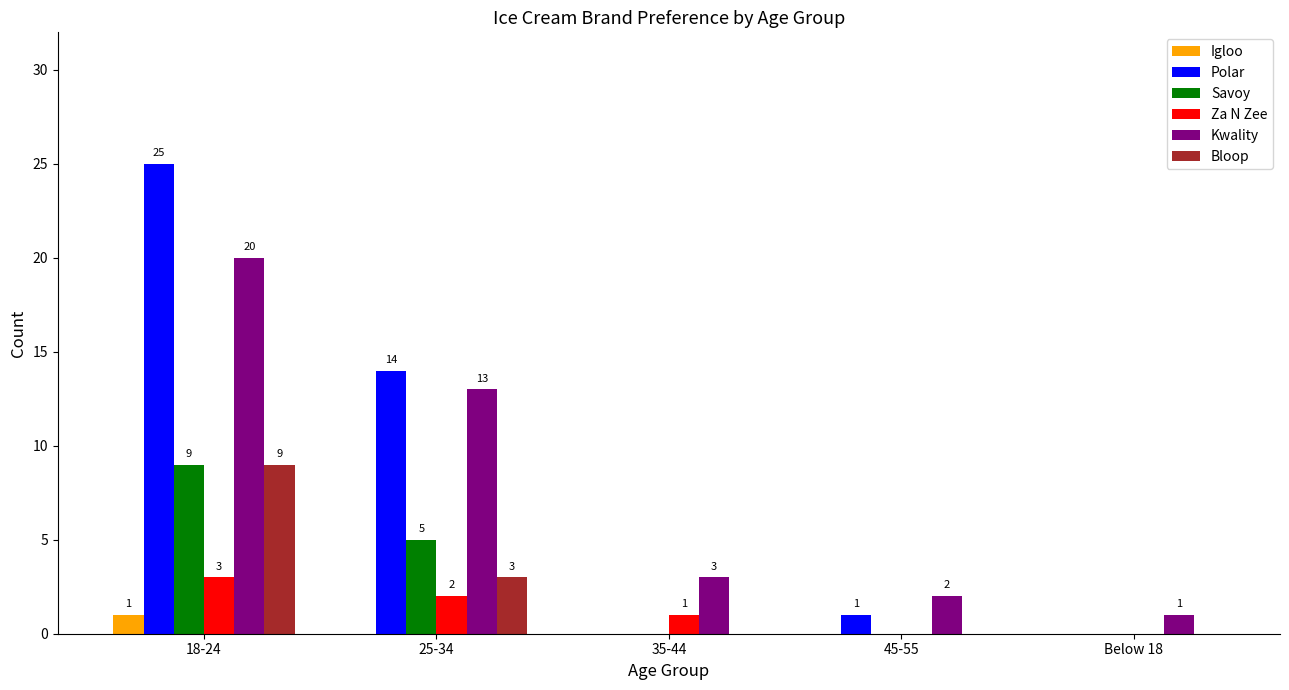

True or false: Za N Zee has a value of 3 at 18-24.

True